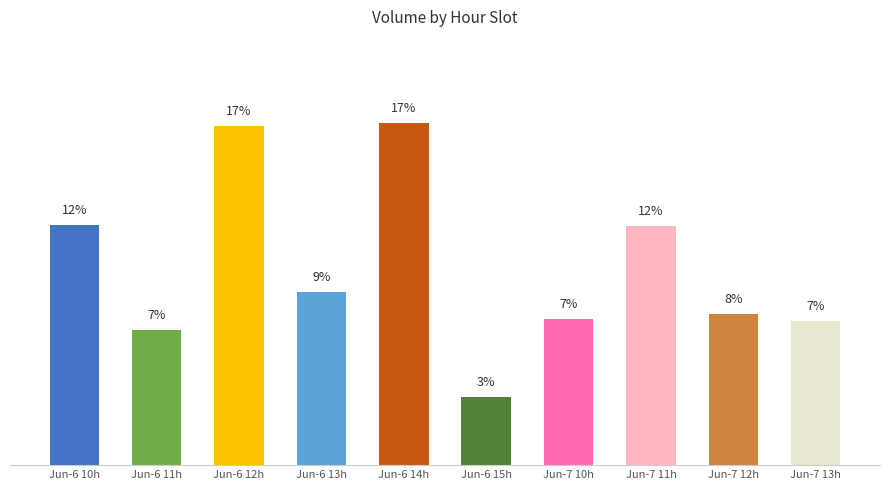

Does the chart contain any negative values?

No